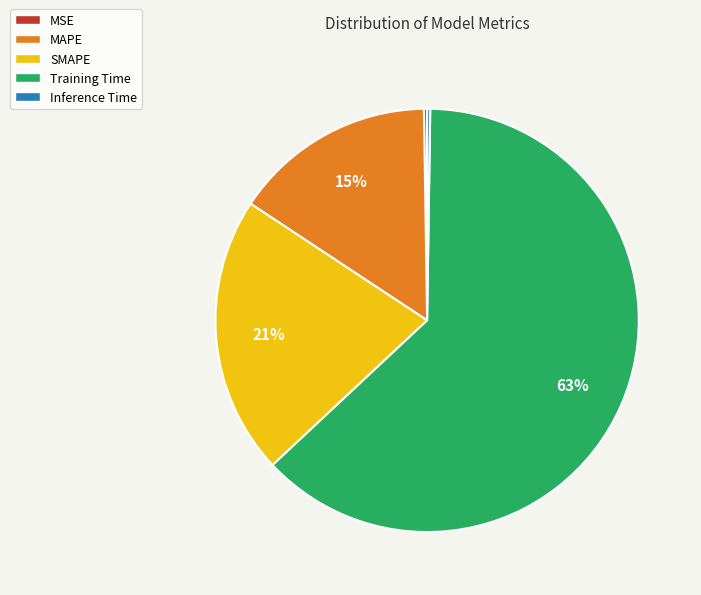

To the nearest percent, what is the average slice percentage?

20%